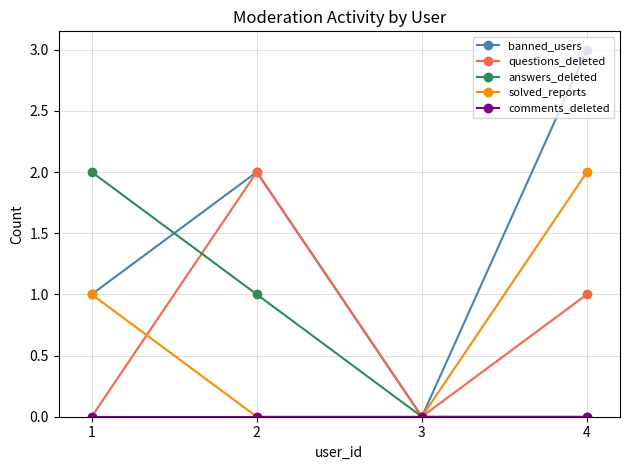

What is the sum of the answers_deleted values at 3 and 2?

1